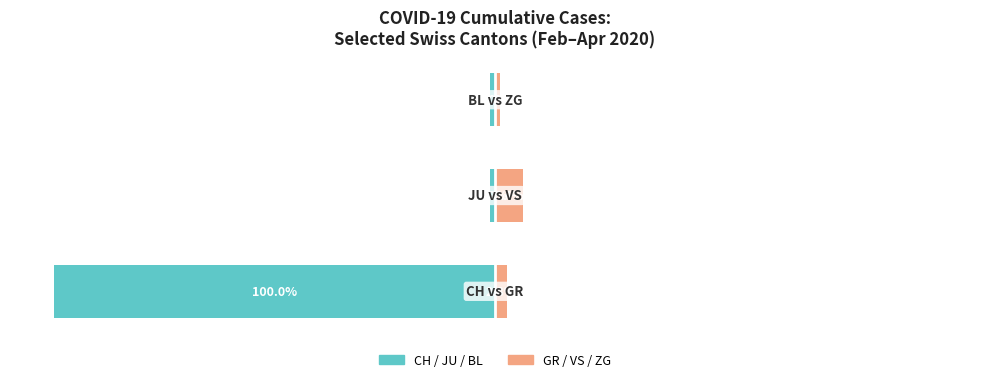

What is the smallest value displayed?

-100.0